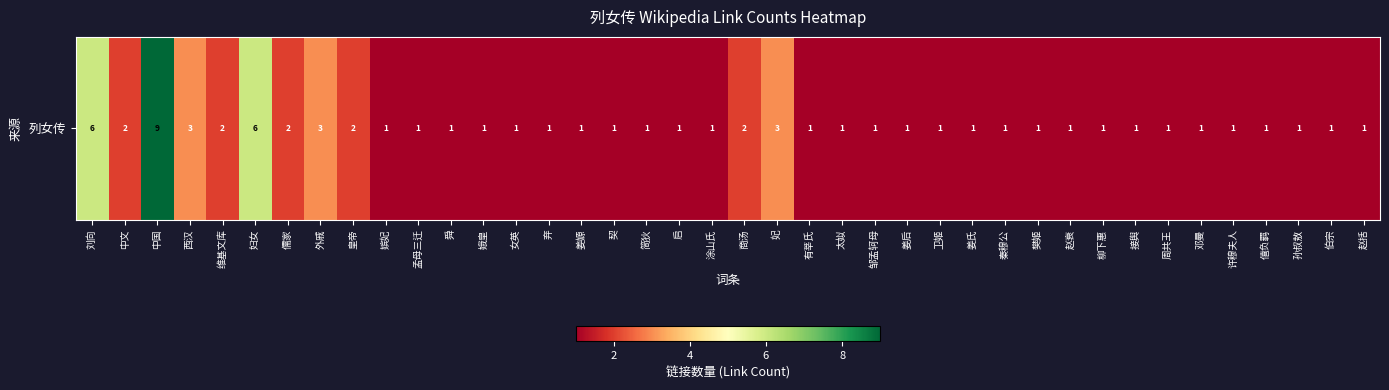

Reading left to right, what are all the values shown in this chart?

刘向=6	中文=2	中国=9	西汉=3	维基文库=2	妇女=6	儒家=2	外戚=3	皇帝=2	嫔妃=1	孟母三迁=1	舜=1	娥皇=1	女英=1	弃=1	姜嫄=1	契=1	简狄=1	启=1	涂山氏=1	商汤=2	妃=3	有莘氏=1	太姒=1	邹孟轲母=1	姜后=1	卫姬=1	姜氏=1	秦穆公=1	樊姬=1	赵衰=1	柳下惠=1	接舆=1	周共王=1	邓曼=1	许穆夫人=1	僖负羁=1	孙叔敖=1	伯宗=1	赵括=1